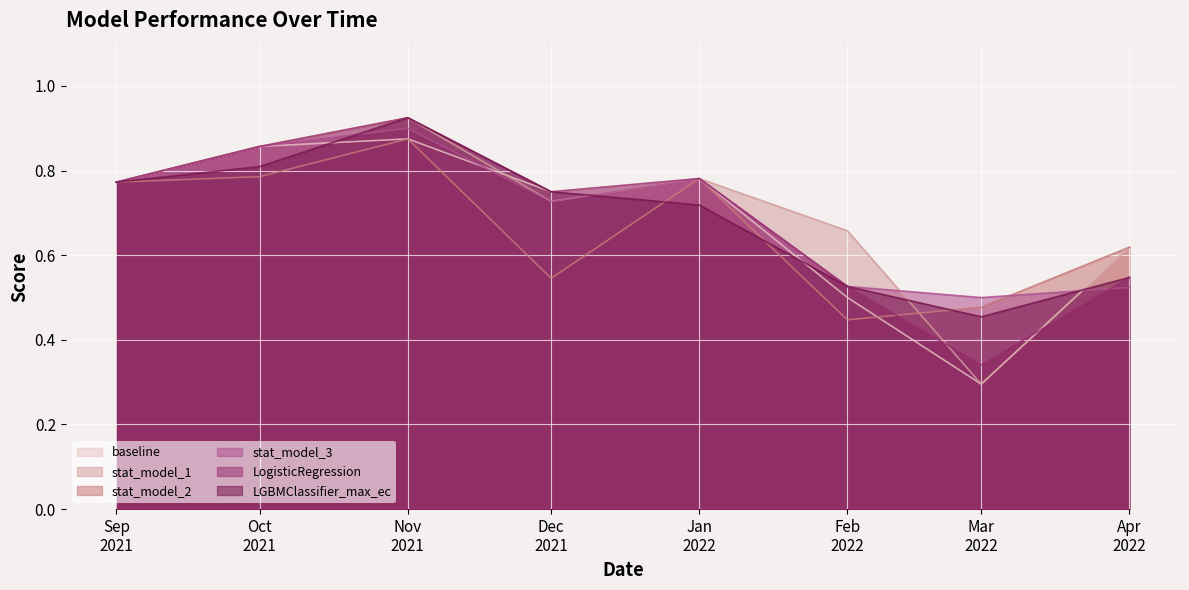

Which series has the widest spread of values?

stat_model_1